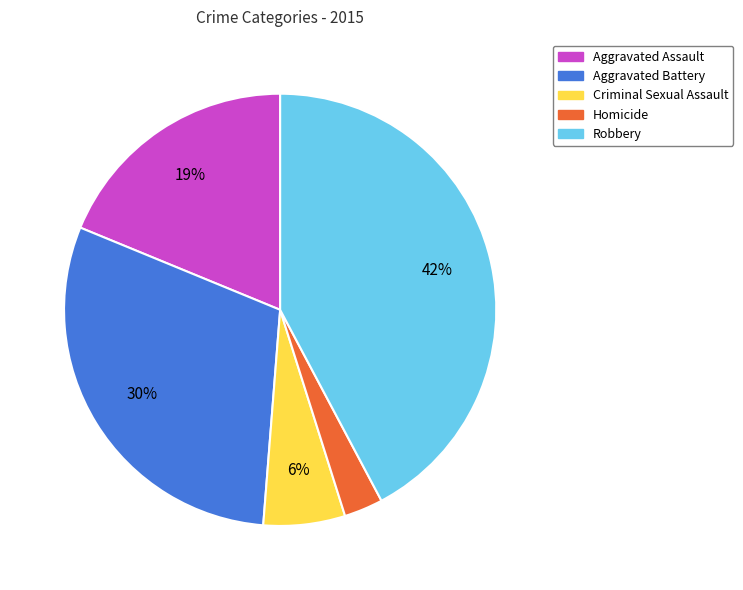

Which has a higher value, Aggravated Battery or Criminal Sexual Assault?

Aggravated Battery